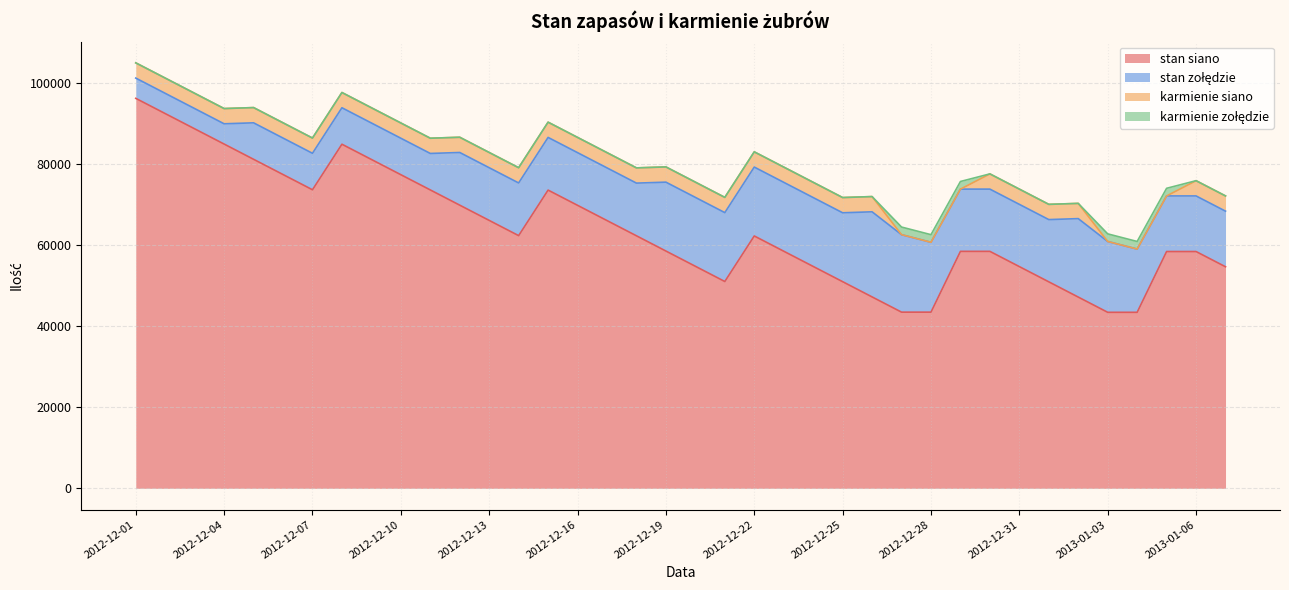

Rank the series at 2012-12-27 from highest to lowest value.

stan siano, stan zołędzie, karmienie zołędzie, karmienie siano